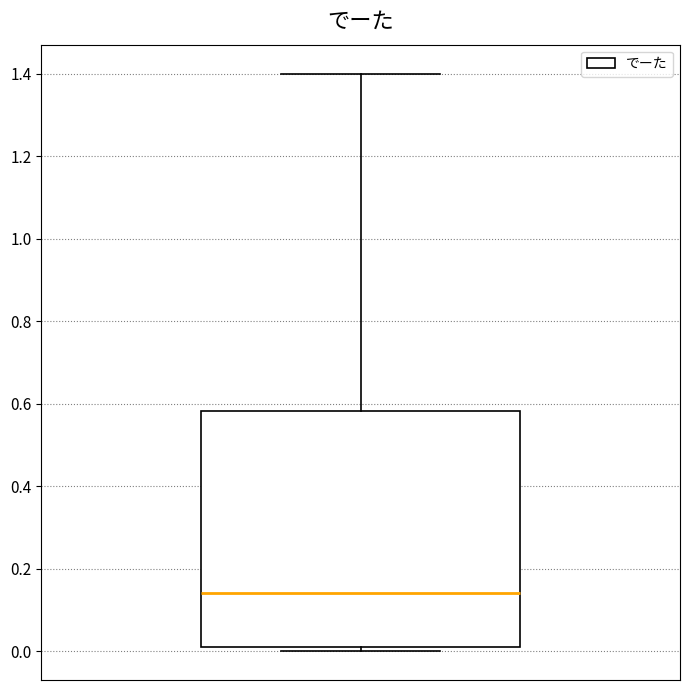

Read this box plot against the y-axis: the position of the median line, the range covered by the box, and the ends of both whiskers. The values are not printed on the chart, so give them approximately, as read against the axis.

median 0.14, box 0.00 to 0.58, whiskers 0.00 (just below the box's lower edge) to 1.40